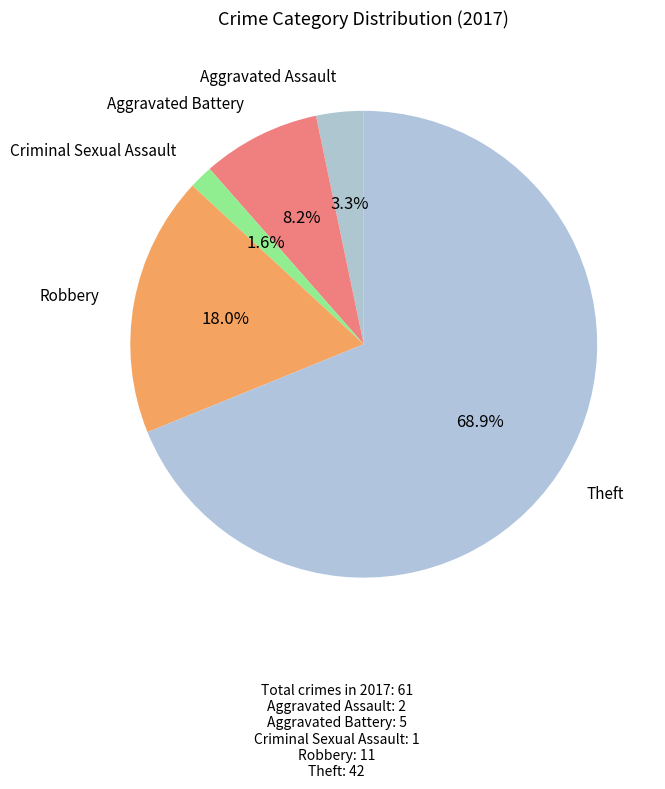

To the nearest percent, what portion does Criminal Sexual Assault represent?

2%